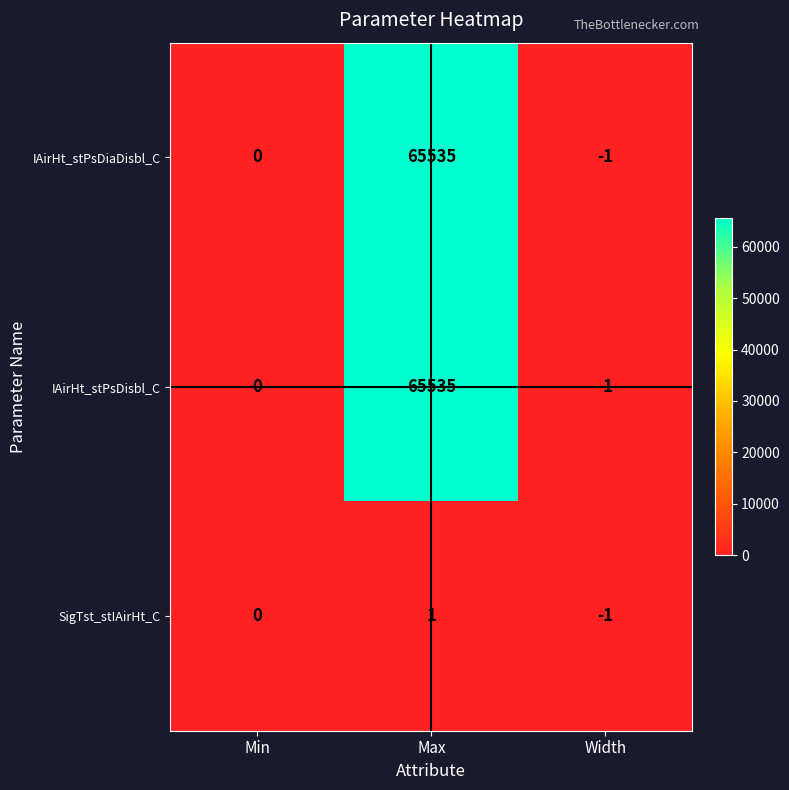

Reading right to left, list all the values displayed in this chart.

IAirHt_stPsDiaDisbl_C: Width=-1	Max=65535	Min=0
IAirHt_stPsDisbl_C: Width=-1	Max=65535	Min=0
SigTst_stIAirHt_C: Width=-1	Max=1	Min=0